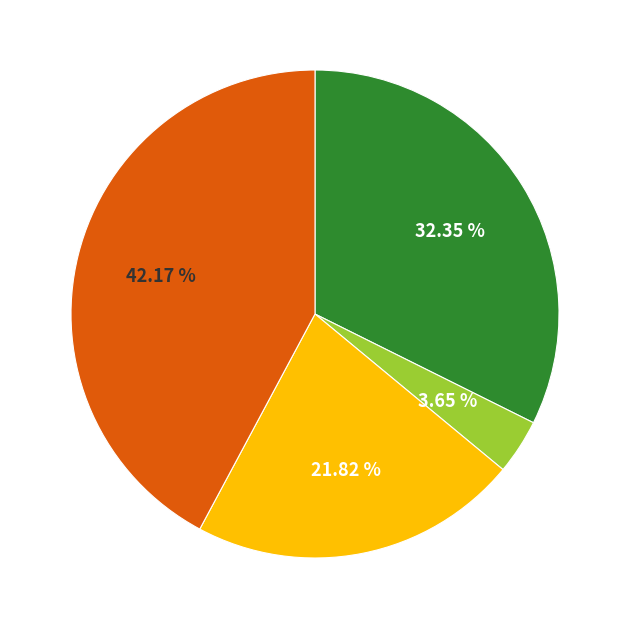

Is there a majority slice in this chart?

No